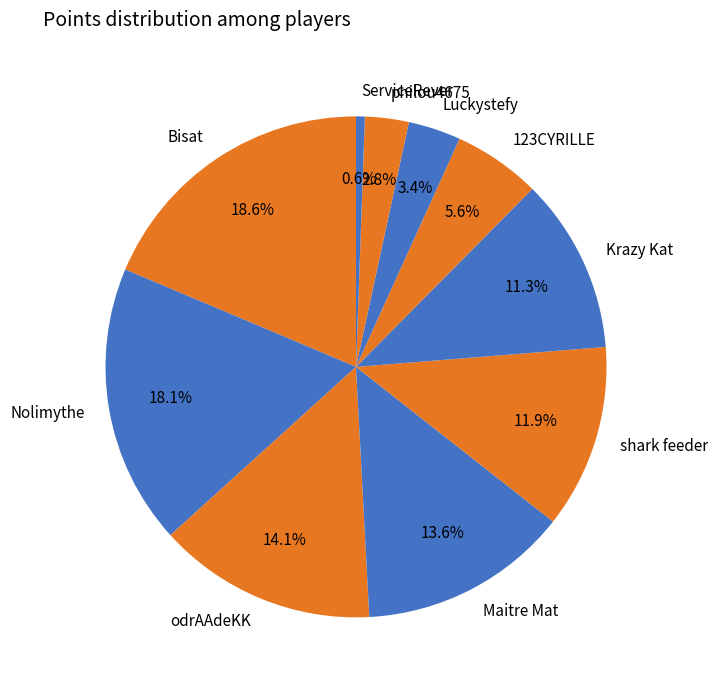

Does any single category account for the majority?

No